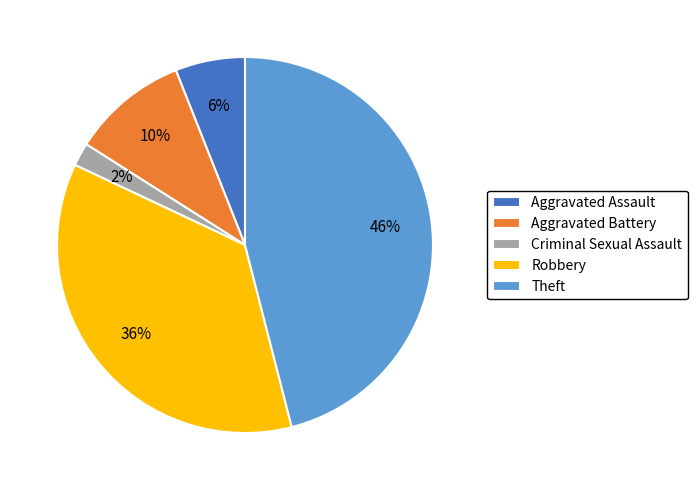

To the nearest percent, what is the average slice percentage?

20%